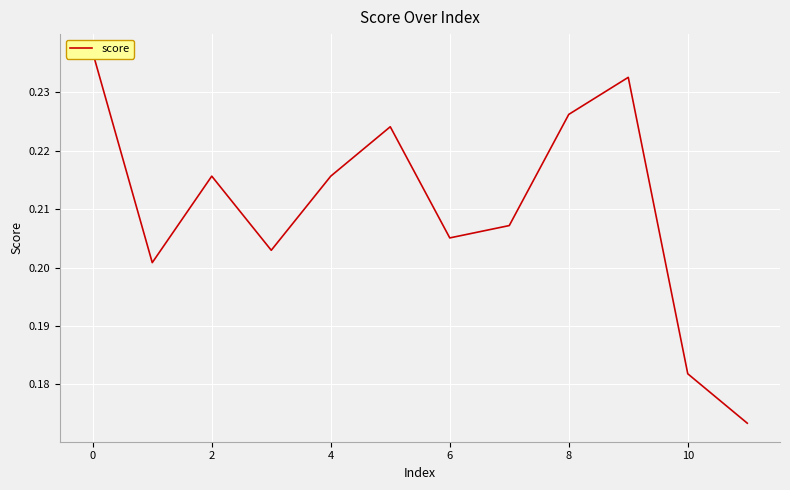

What is the difference between the maximum and minimum values?

0.1